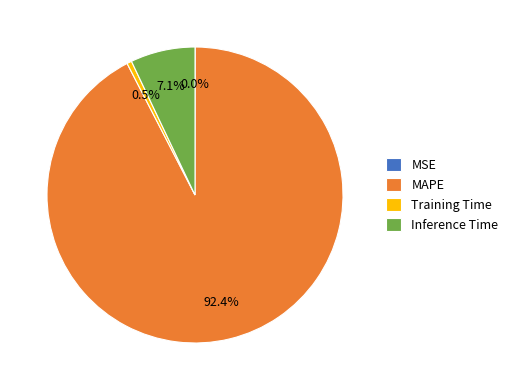

What is the largest slice in the pie chart?

MAPE